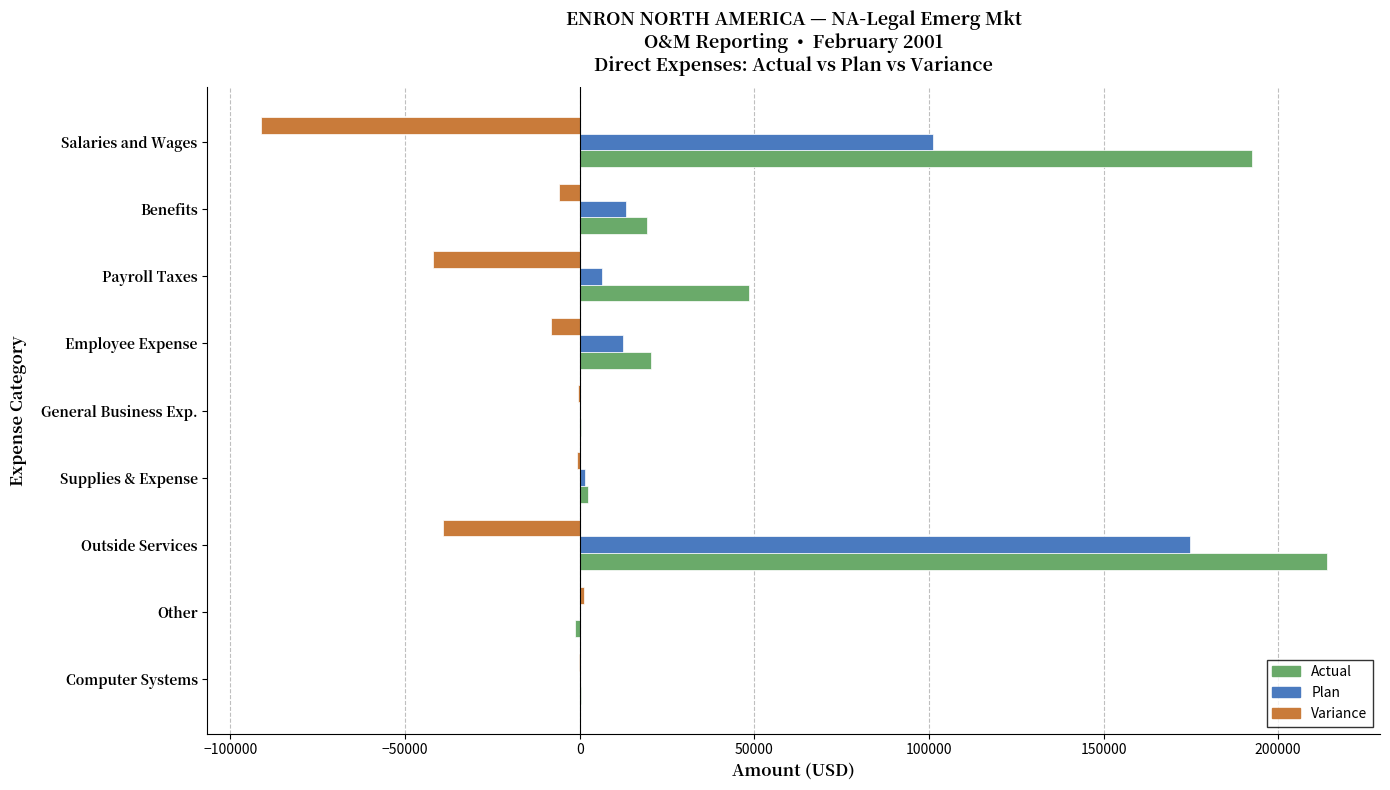

At which label is Variance closest to -45010?

Payroll Taxes